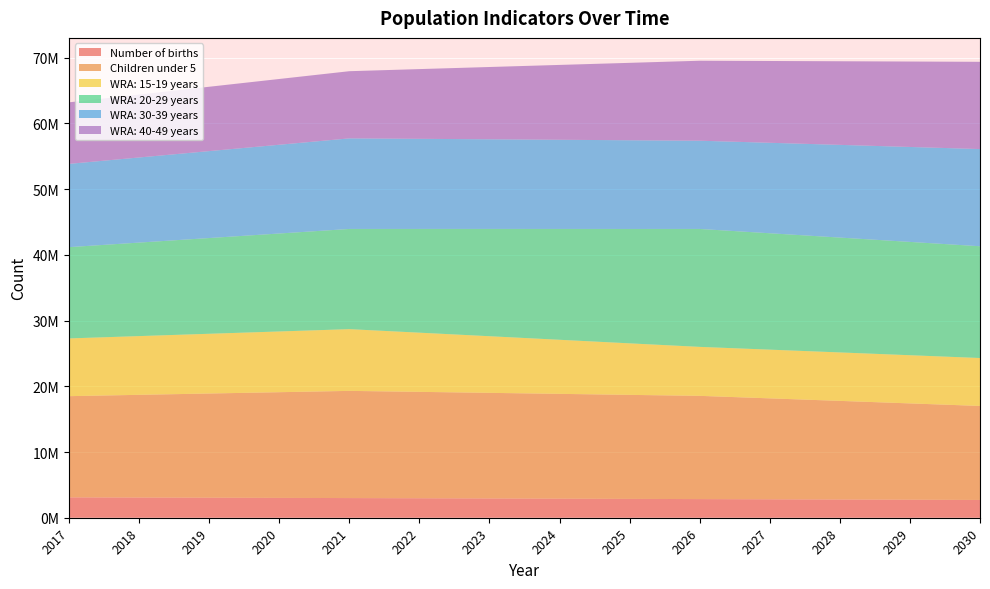

Reading right to left, extract all data points from this chart.

Number of births: 2030=2703670	2029=2739273	2028=2773236	2027=2805541	2026=2836142	2025=2865008	2024=2899255	2023=2931643	2022=2962144	2021=2990677	2020=3017266	2019=3045241	2018=3071259	2017=3095470
Children under 5: 2030=14305800	2029=14656600	2028=15007400	2027=15358200	2026=15709000	2025=15829400	2024=15949800	2023=16070200	2022=16190600	2021=16311000	2020=16083800	2019=15856600	2018=15629400	2017=15402200
WRA: 15-19 years: 2030=7292300	2029=7332100	2028=7371900	2027=7411700	2026=7451500	2025=7839700	2024=8227900	2023=8616100	2022=9004300	2021=9392500	2020=9240800	2019=9089100	2018=8937400	2017=8785700
WRA: 20-29 years: 2030=17008100	2029=17242200	2028=17476300	2027=17710400	2026=17944500	2025=17404800	2024=16865100	2023=16325400	2022=15785700	2021=15246000	2020=14906800	2019=14567600	2018=14228400	2017=13889200
WRA: 30-39 years: 2030=14785700	2029=14445900	2028=14106100	2027=13766300	2026=13426500	2025=13497800	2024=13569100	2023=13640400	2022=13711700	2021=13783000	2020=13505200	2019=13227400	2018=12949600	2017=12671800
WRA: 40-49 years: 2030=13276000	2029=12999000	2028=12722000	2027=12445000	2026=12168000	2025=11778400	2024=11388800	2023=10999200	2022=10609600	2021=10220000	2020=10005600	2019=9791200	2018=9576800	2017=9362400